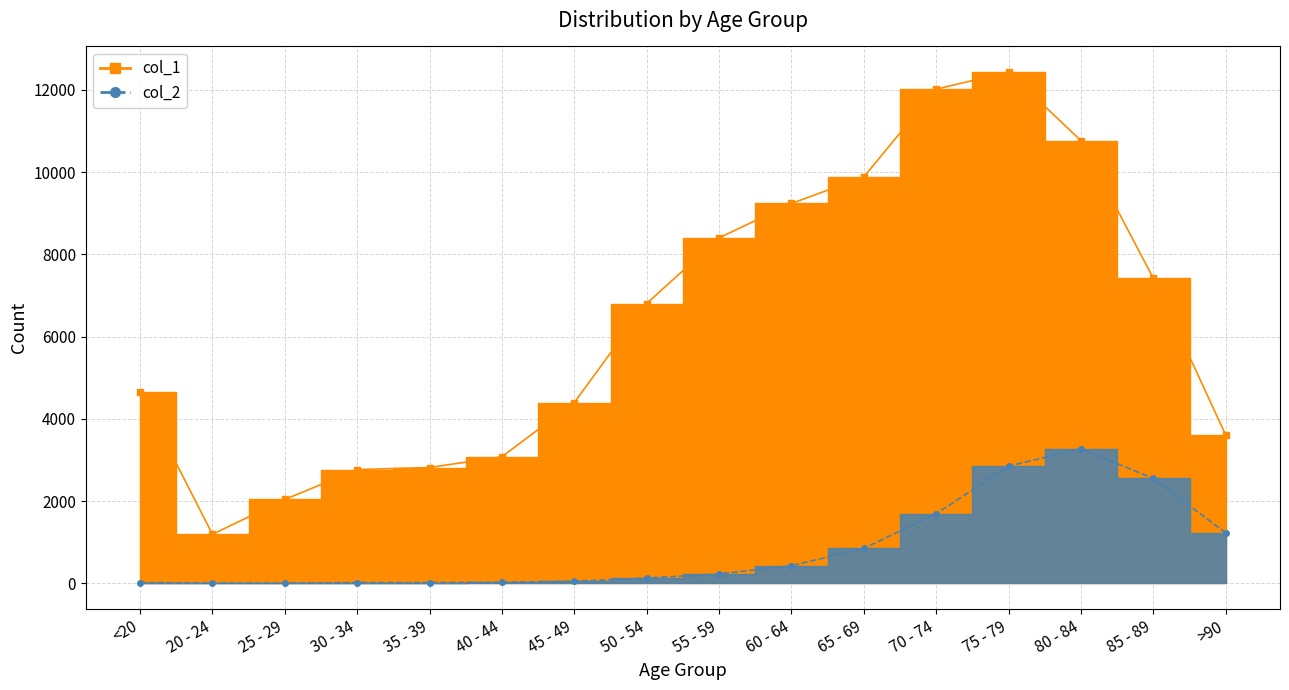

Reading right to left, transcribe all the data shown in this chart.

col_1: 3604	7417	10764	12434	12018	9883	9236	8400	6803	4396	3078	2814	2765	2038	1191	4641
col_2: 1224	2548	3273	2848	1690	850	426	227	126	47	24	18	17	3	4	18